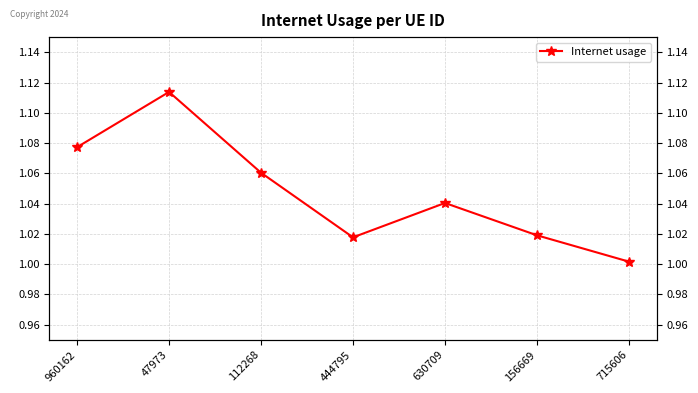

Where is the data nearest to the value 1?

715606